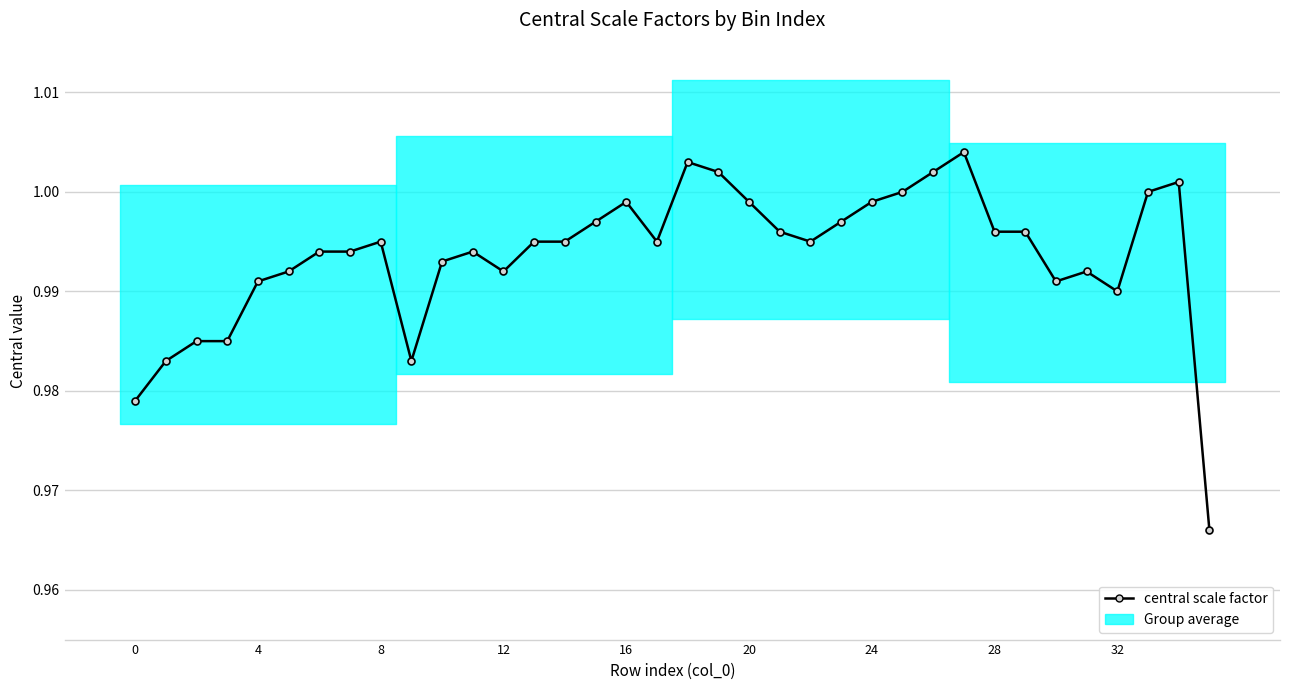

At which label is the value closest to 0?

35